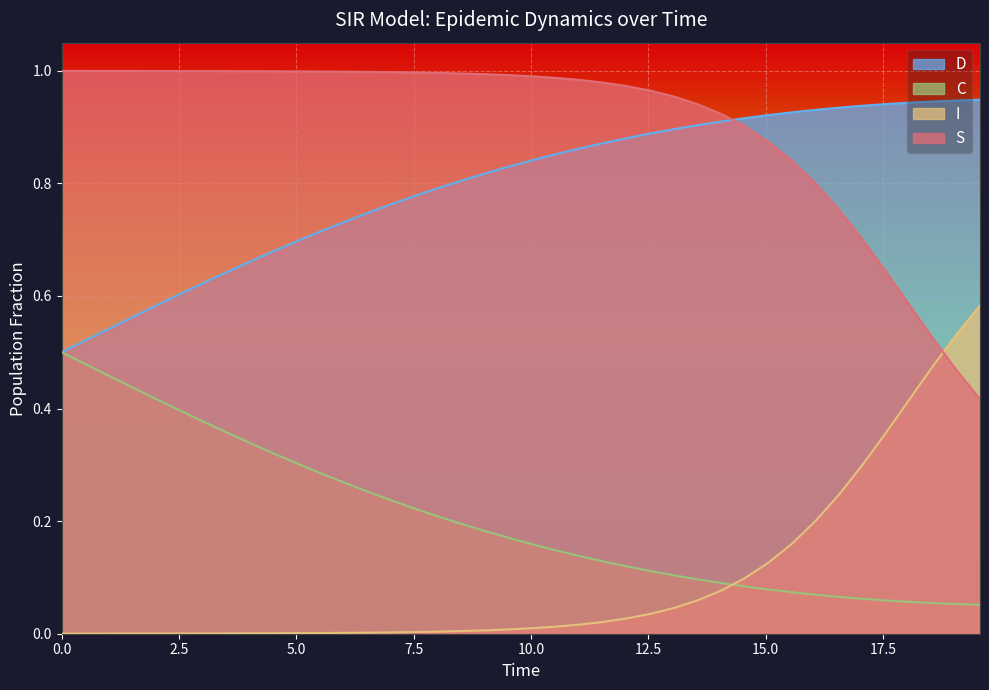

What is the sum of all S values?

36.2